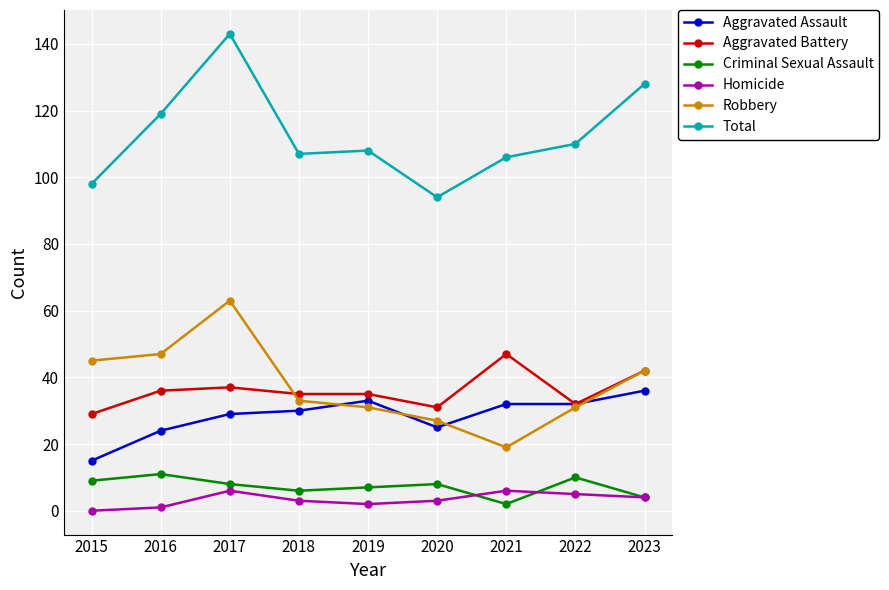

Read the Robbery value at 2017, to the nearest 10.

60